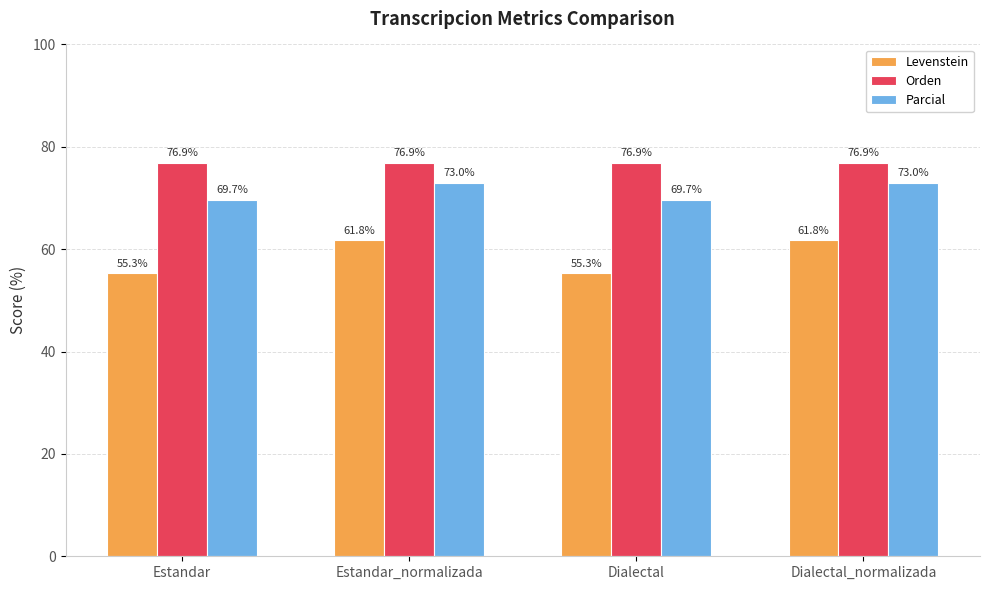

Which series has the largest total across all categories?

Orden